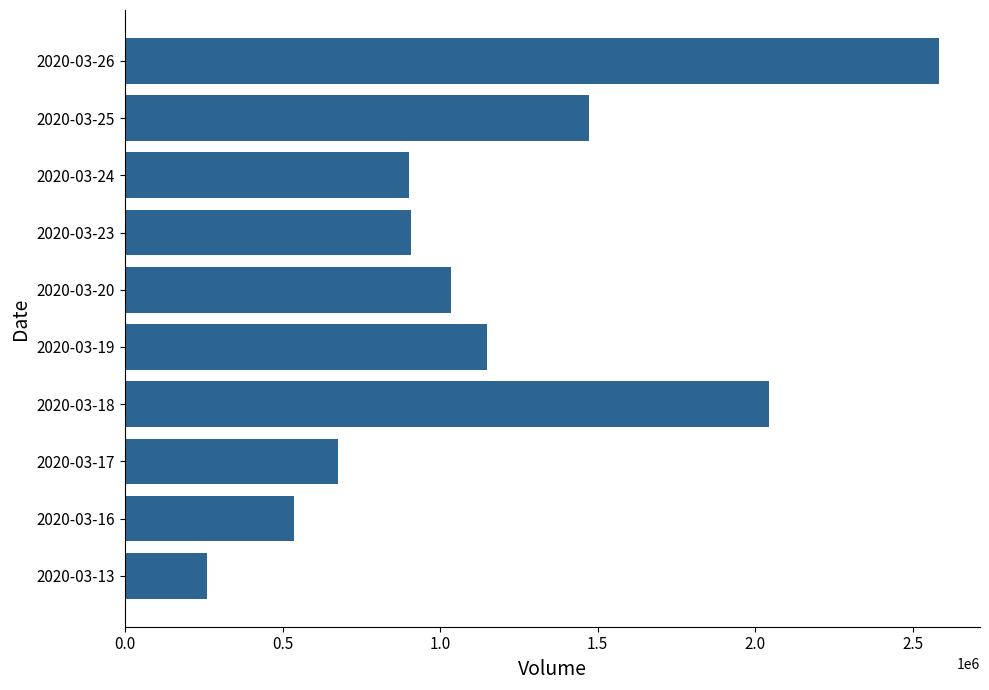

What is the sum of all values?

11566800